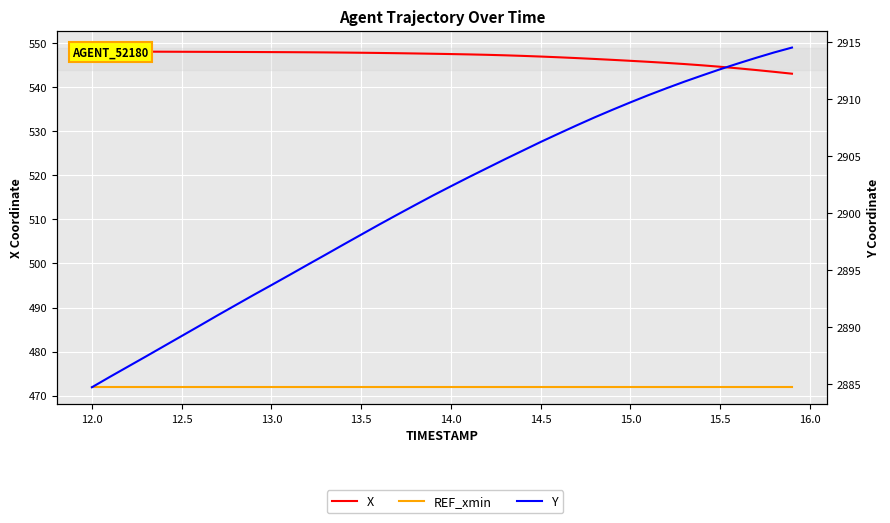

True or false: X and Y intersect in this chart.

False